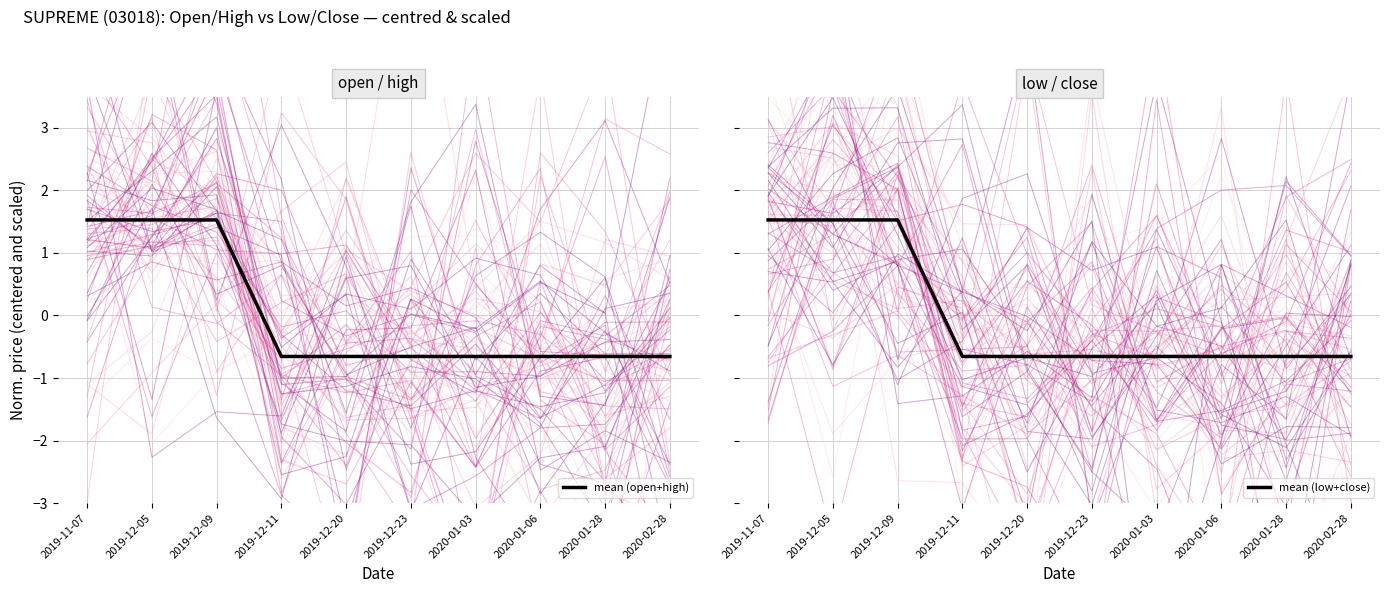

Count the number of categories in the chart.

10